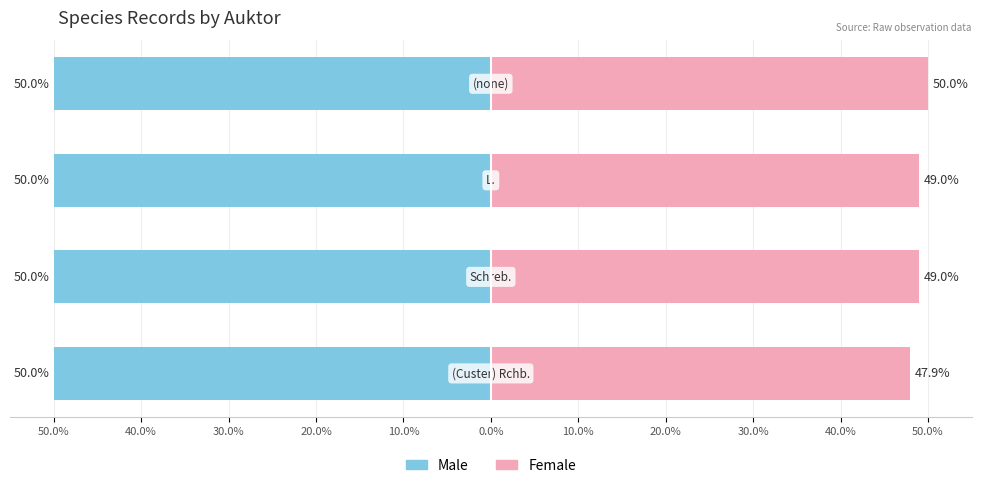

At 50.0%, list the series in order from smallest to largest.

Male, Female